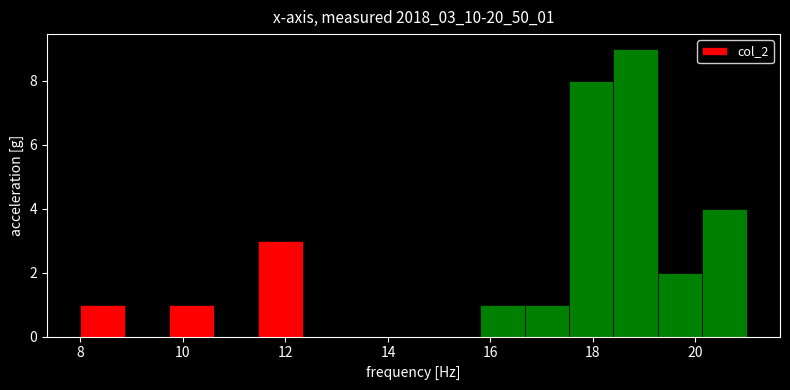

How tall is the bar that spans 8.0 to 8.8 on the x-axis? Neither the bar edges nor the heights are printed on the chart, so give them approximately, as read against the axes.

1